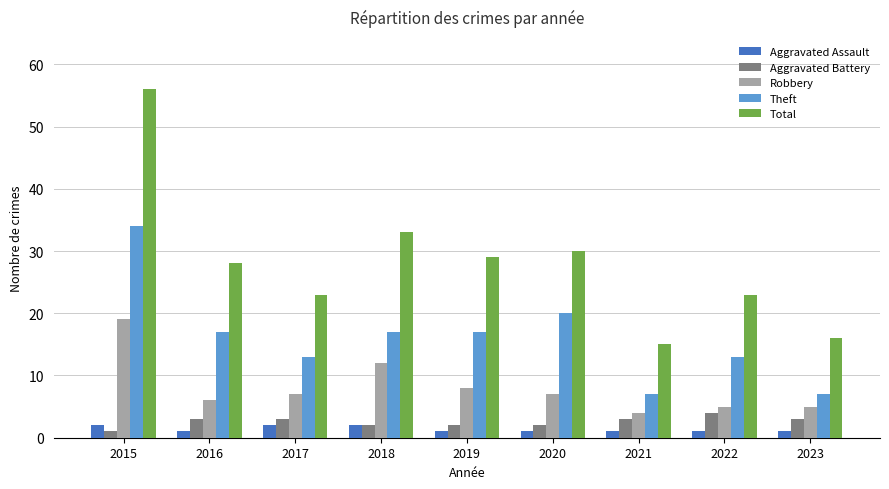

Which series has the largest range (max minus min)?

Total